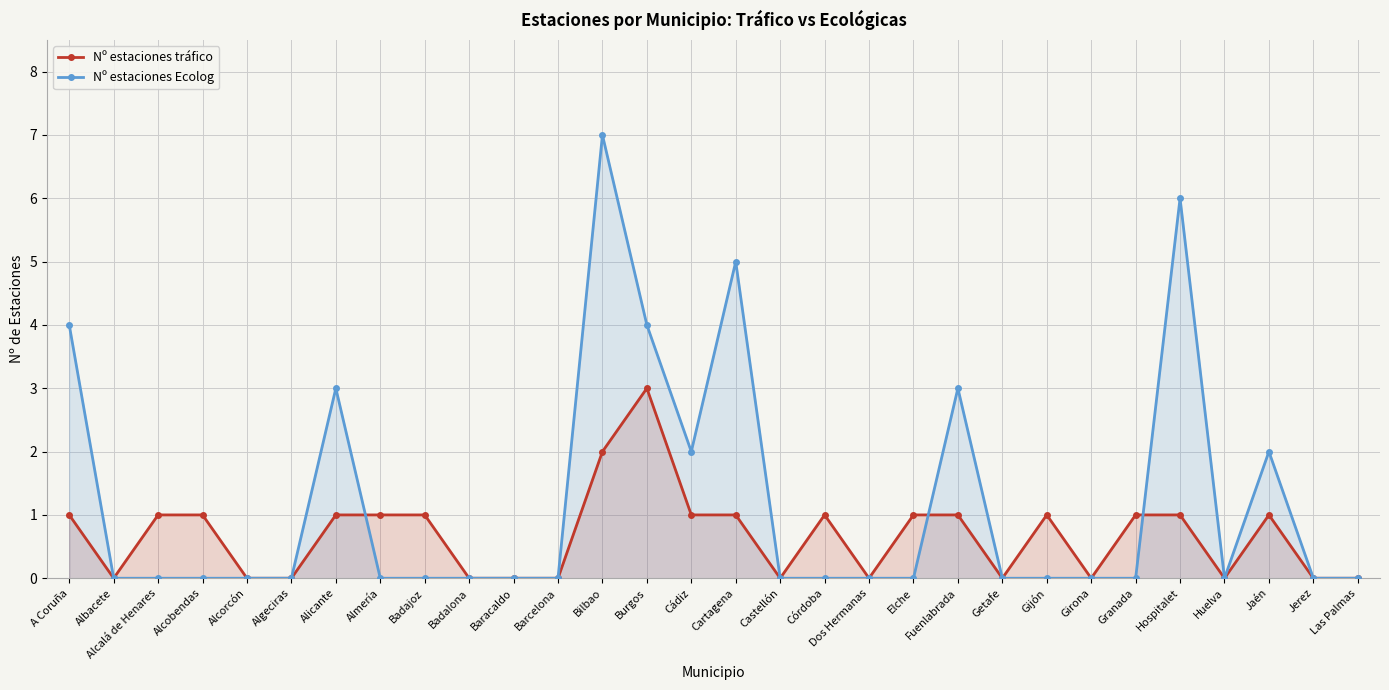

What are all the series names shown in the legend?

Nº estaciones tráfico, Nº estaciones Ecolog